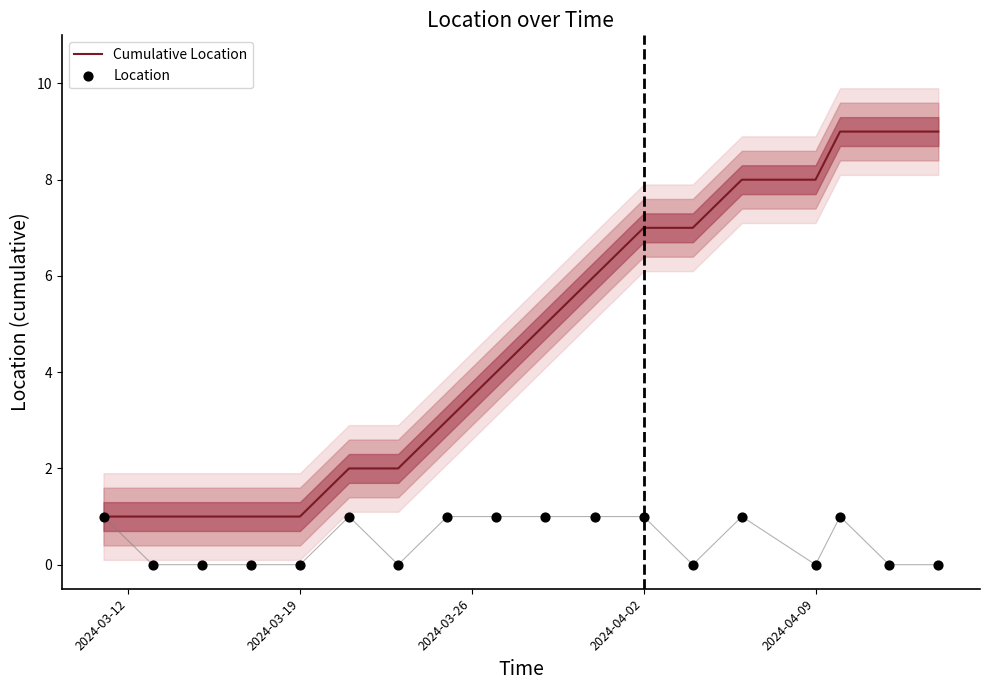

At how many categories does at least one series exceed 3?

10